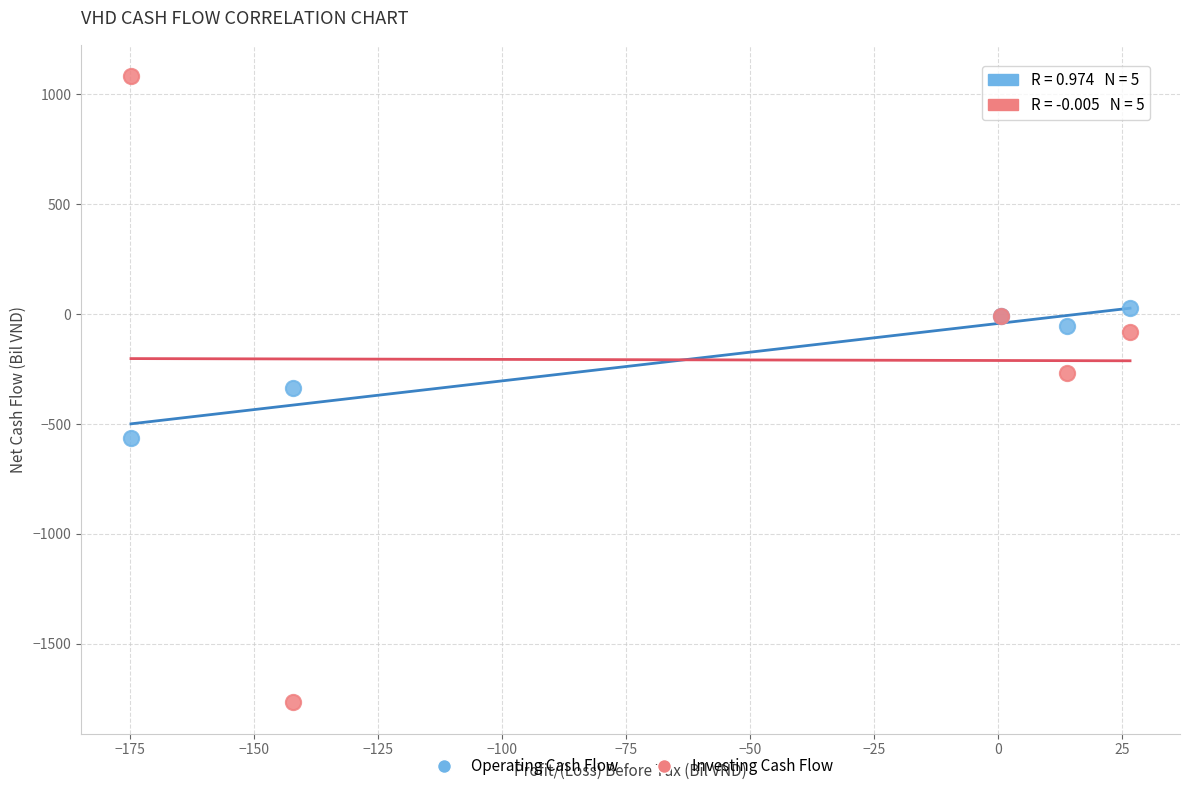

Which series reaches the maximum Y coordinate?

Investing Cash Flow